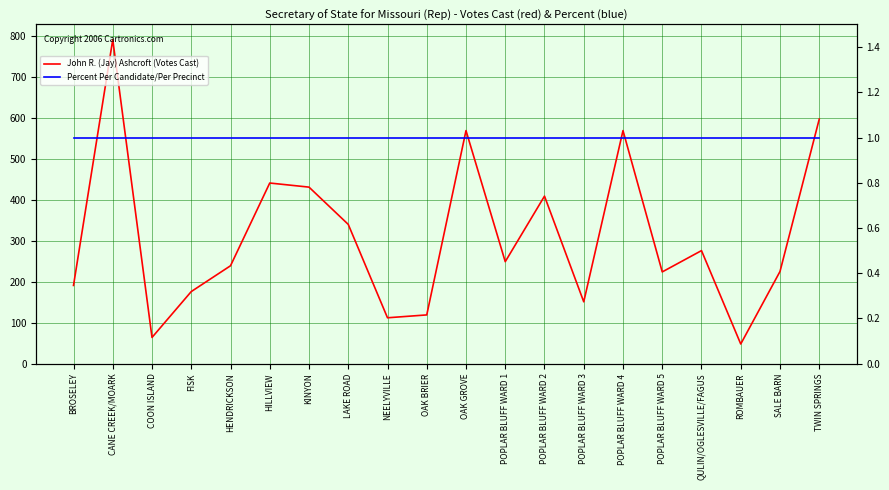

True or false: Percent Per Candidate/Per Precinct and John R. (Jay) Ashcroft (Votes Cast) cross at least once.

False